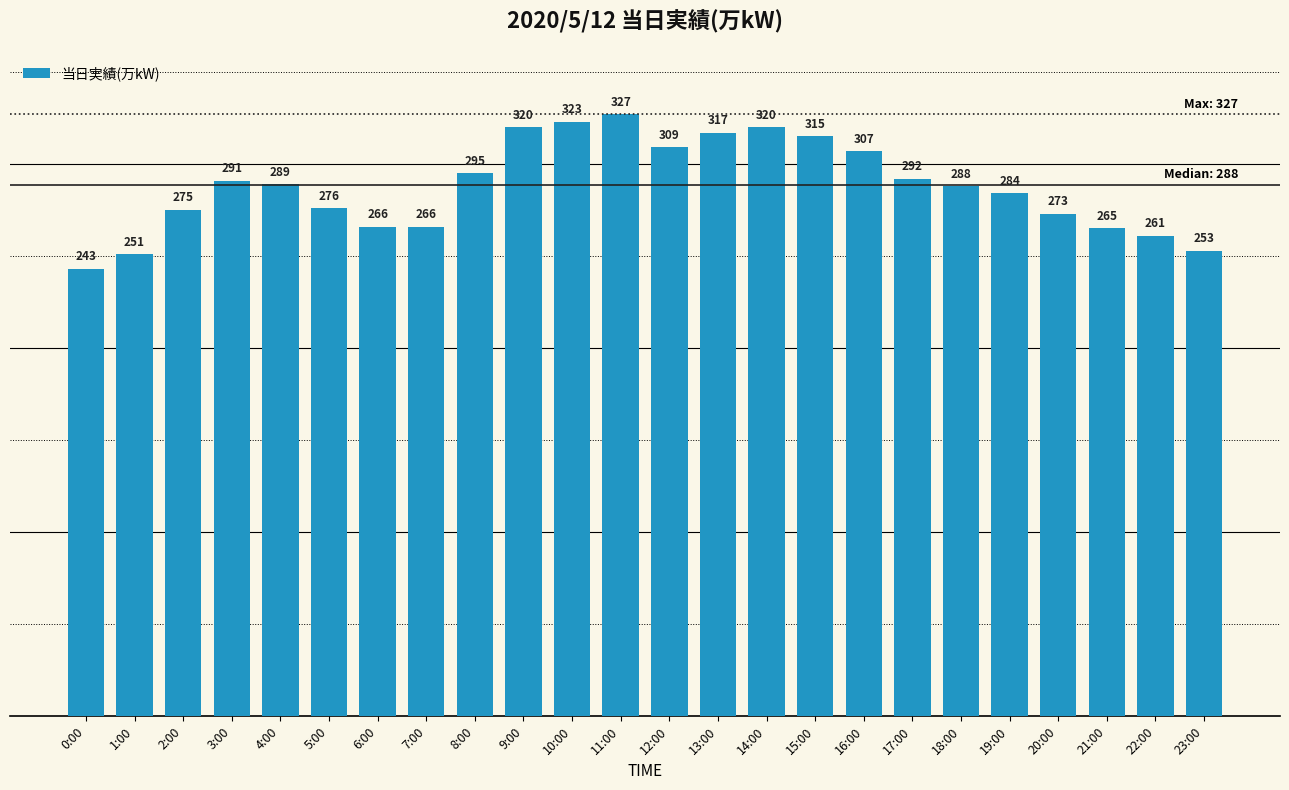

The chart shows a value of 289 at 4:00. True or false?

True